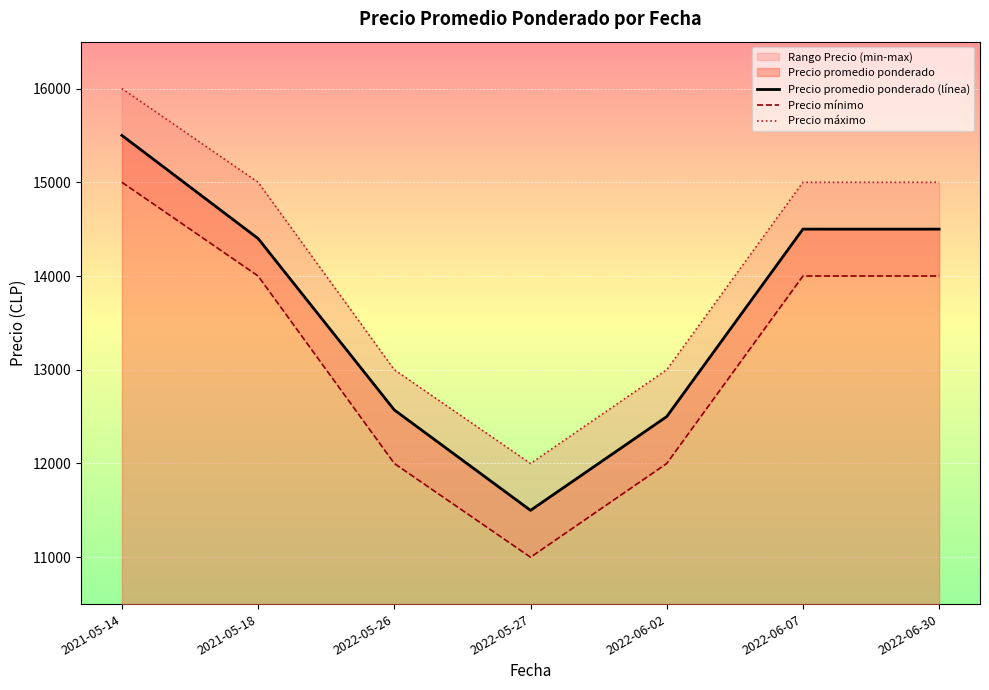

Is the value of Precio máximo at 2022-06-02 greater than the value of Precio promedio ponderado (línea) at 2021-05-14?

No